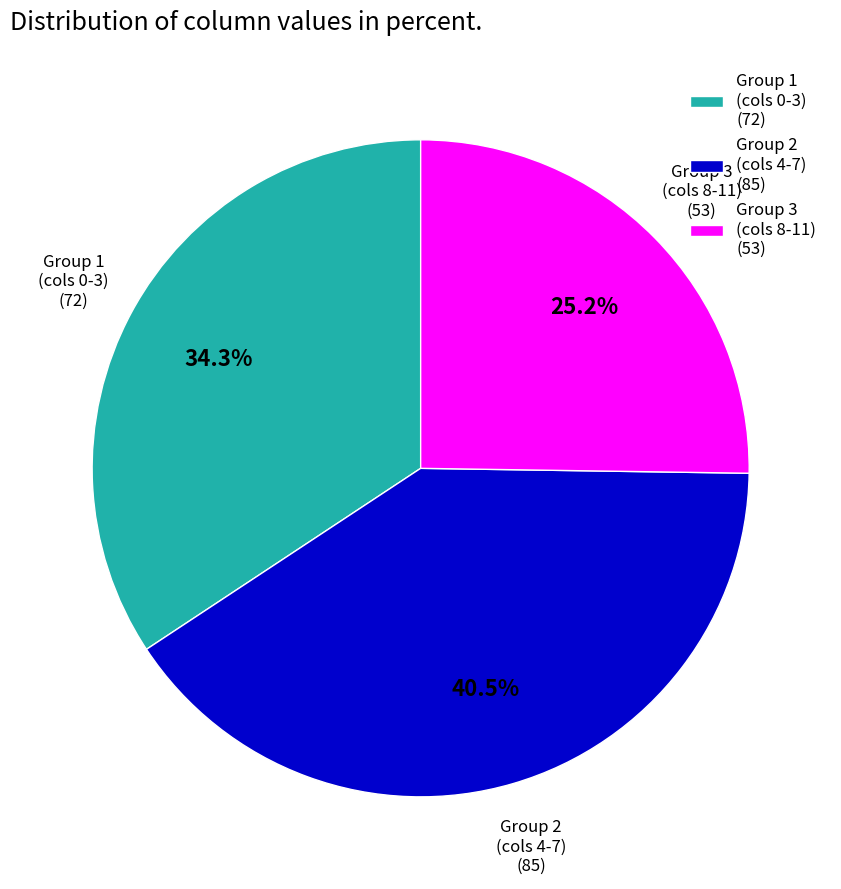

How many slices are in this pie chart?

3